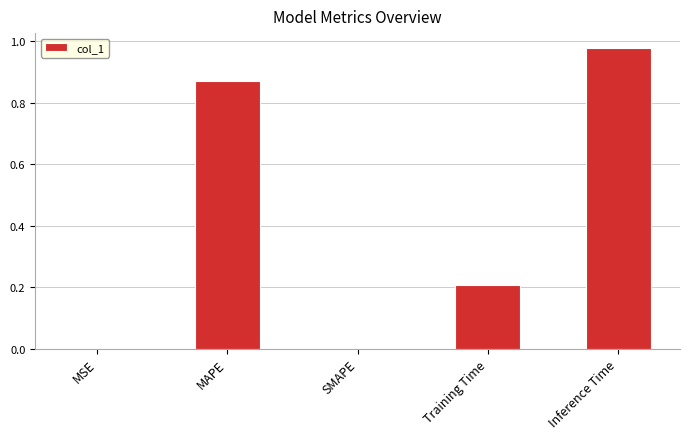

Which label corresponds to the largest value in the chart?

Inference Time